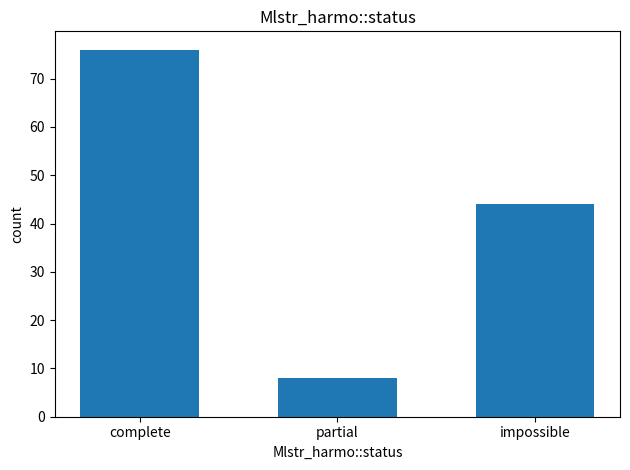

At which category does the chart reach its minimum across all series?

partial